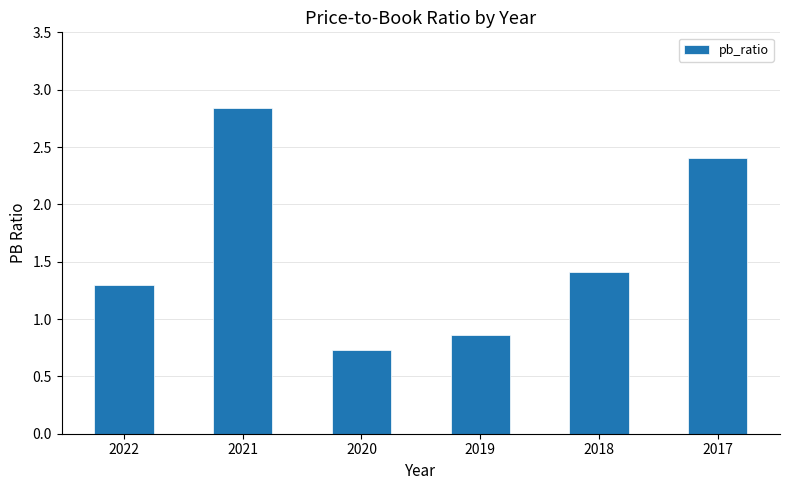

What is the average value?

1.6